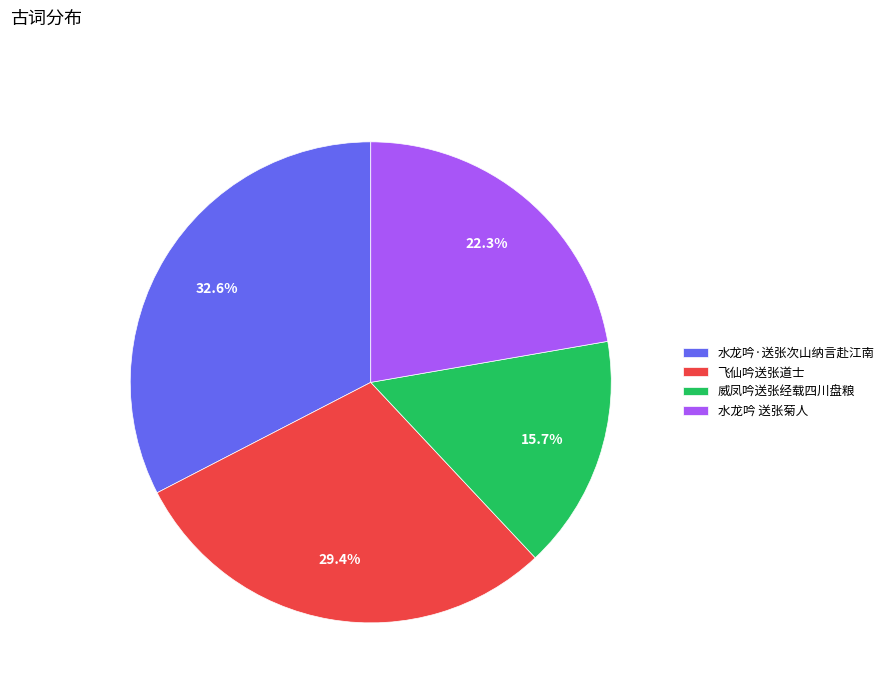

What is the ratio of the value at 威凤吟送张经载四川盘粮 to the value at 飞仙吟送张道士?

0.5